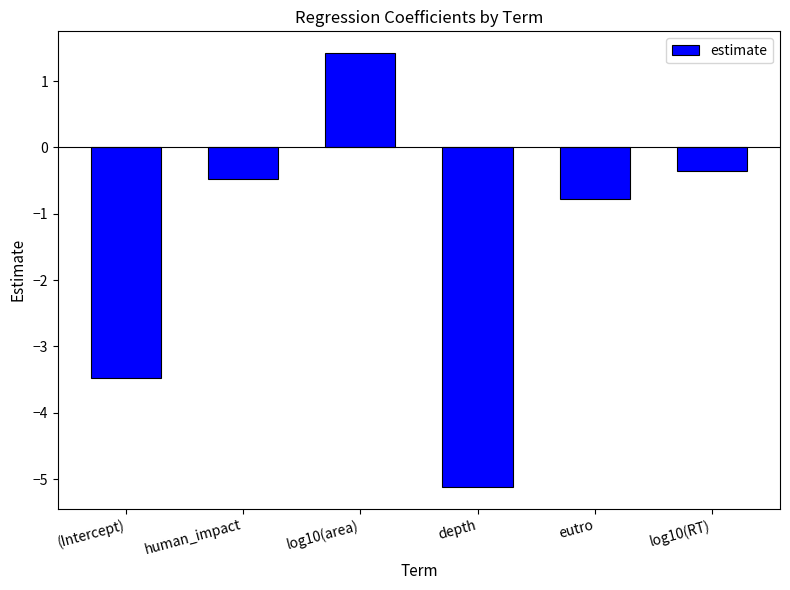

What is the average value?

-1.5